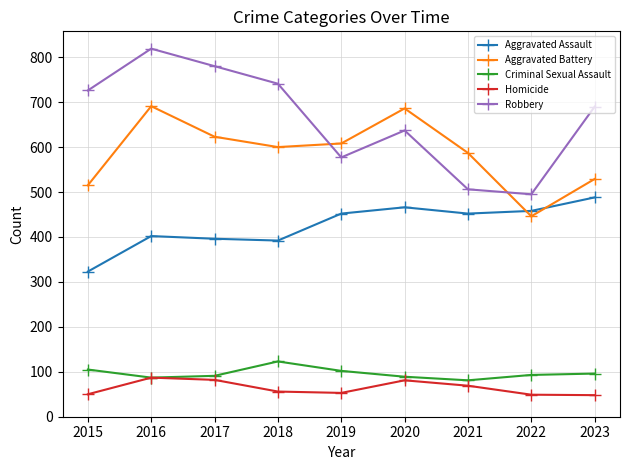

What is the difference between the highest and lowest values at 2015?

676